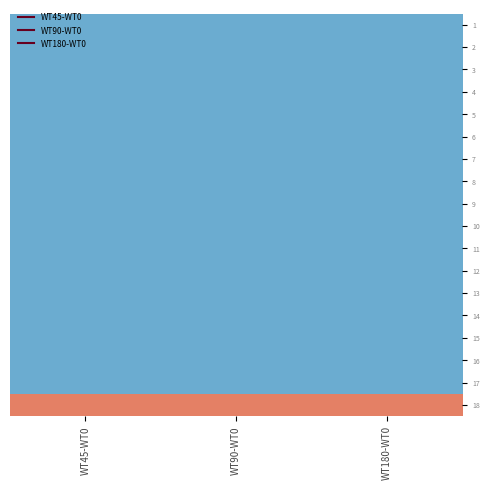

Count the number of data series in this chart.

18